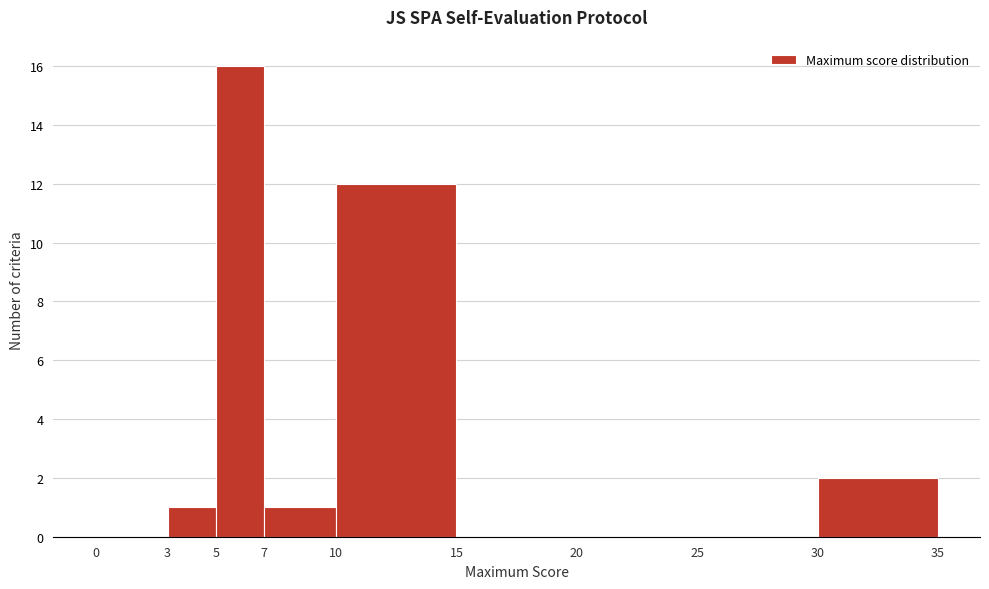

Which range on the x-axis has the tallest bar?

5 to 7